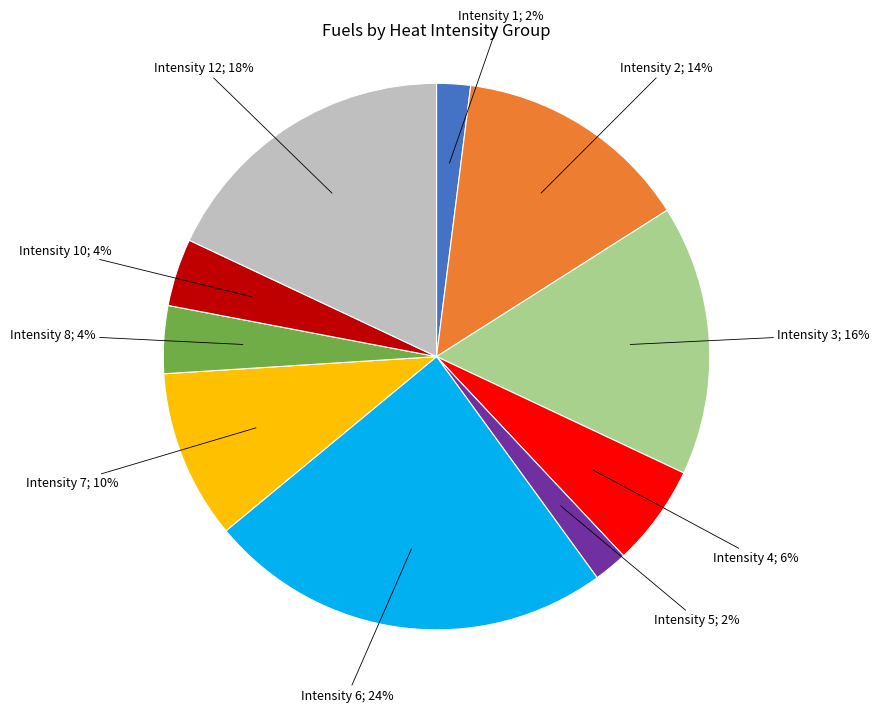

To the nearest percent, what is the difference between the largest and smallest slice percentages?

22%